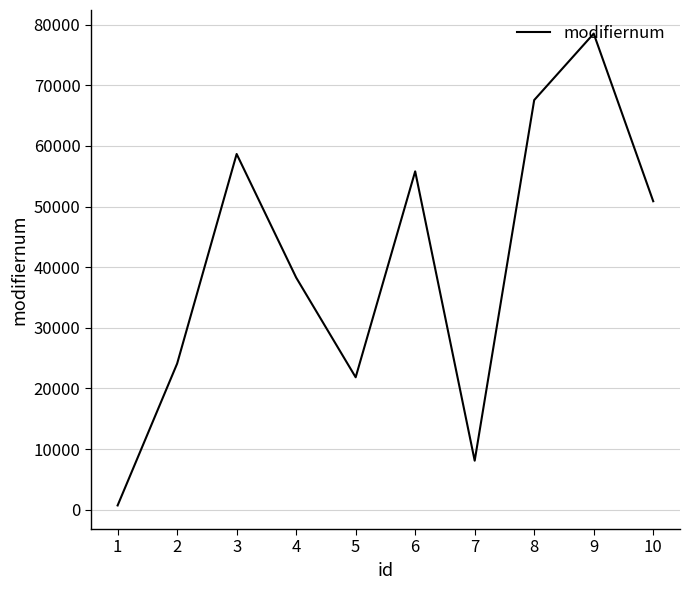

Is this an area chart (filled region under the line)?

No